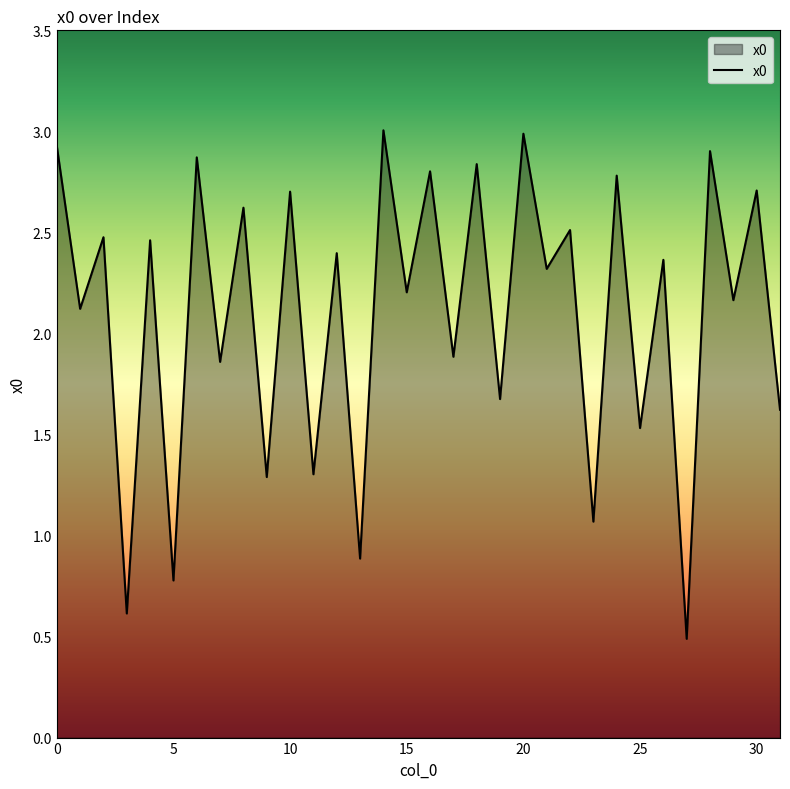

What is the average value?

2.1